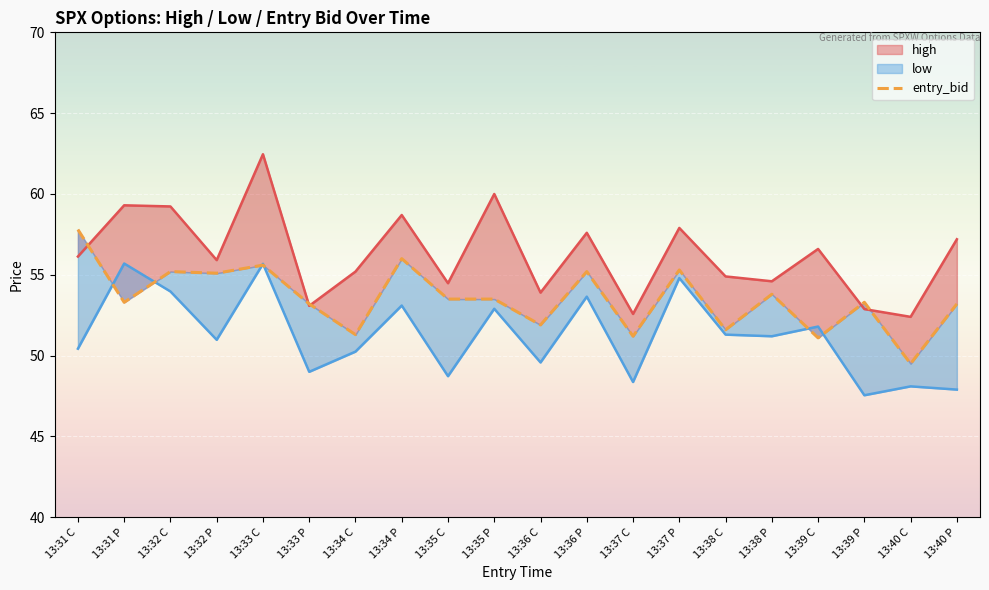

What is the difference between the values at 13:35 P and 13:31 C?

4.3